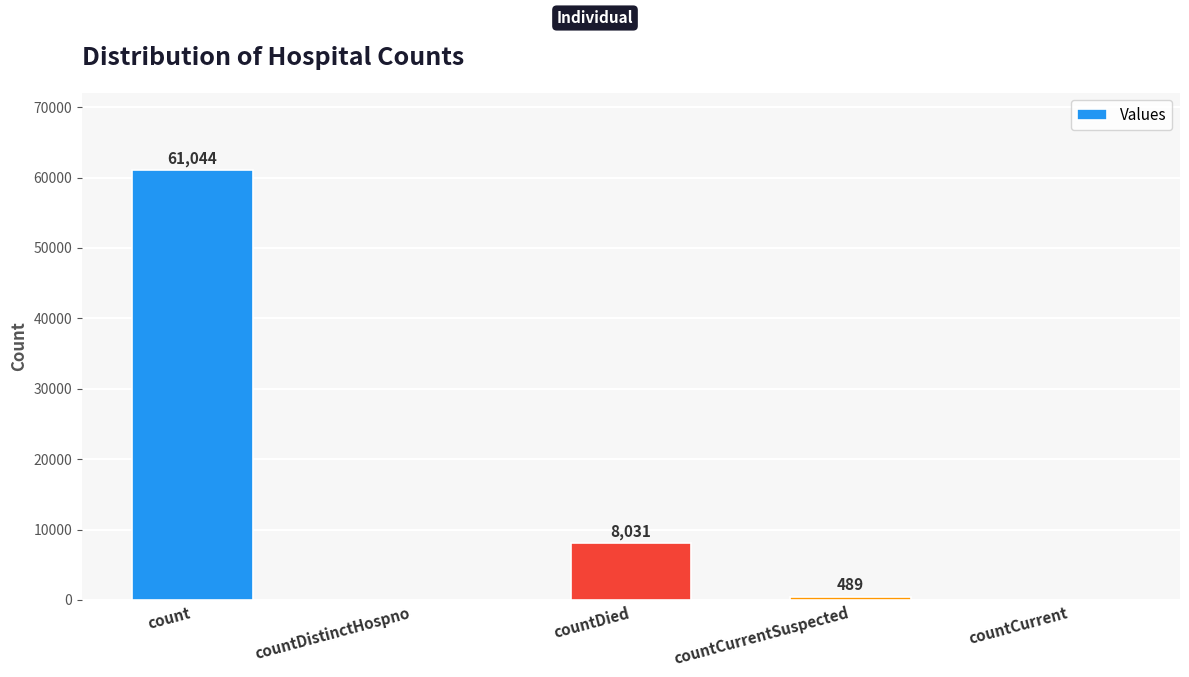

At which category does the chart reach its peak across all series?

count